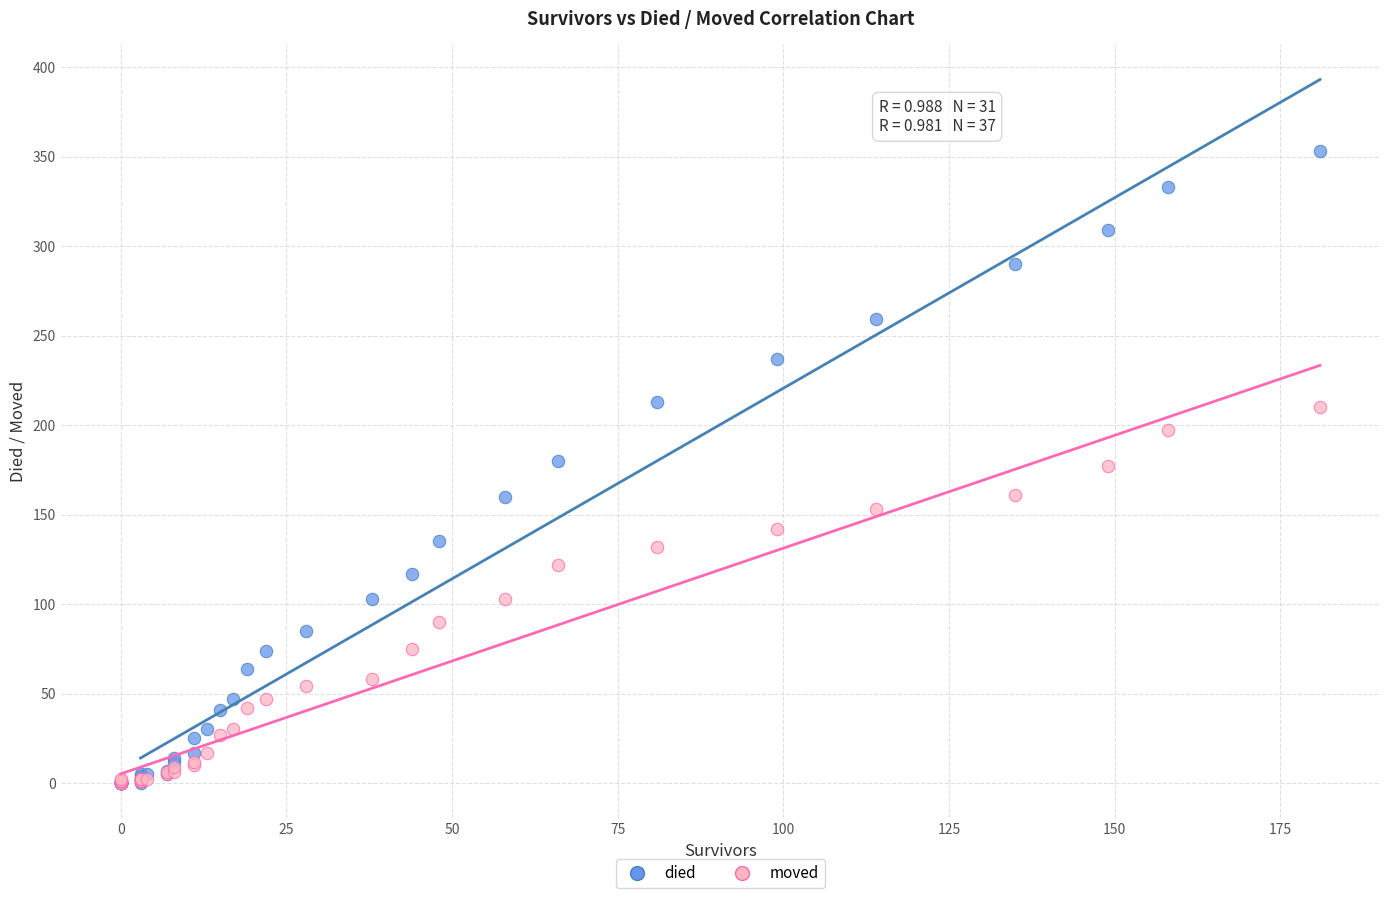

What are all the series names shown in the legend?

died, moved